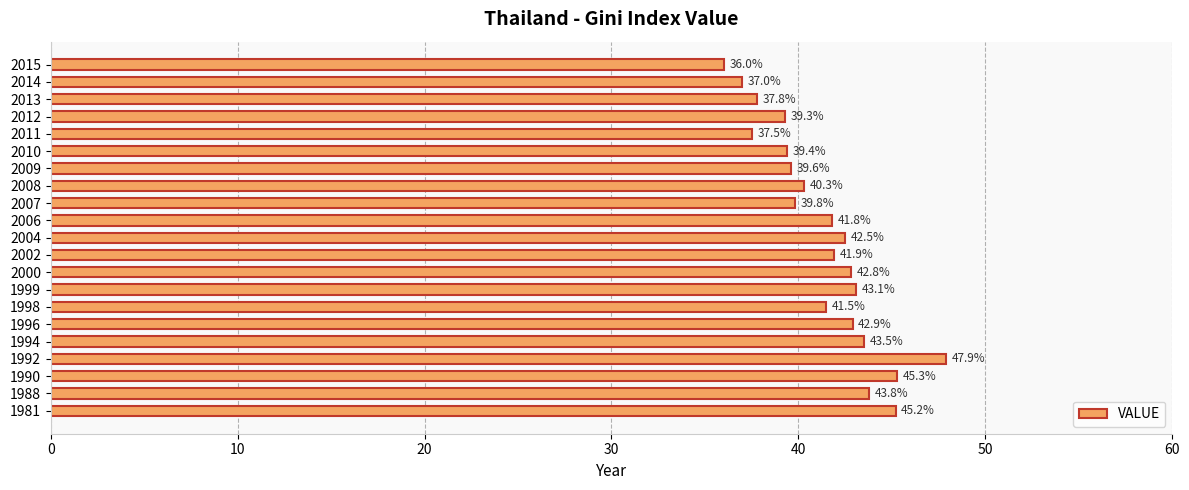

Count the number of categories in the chart.

21